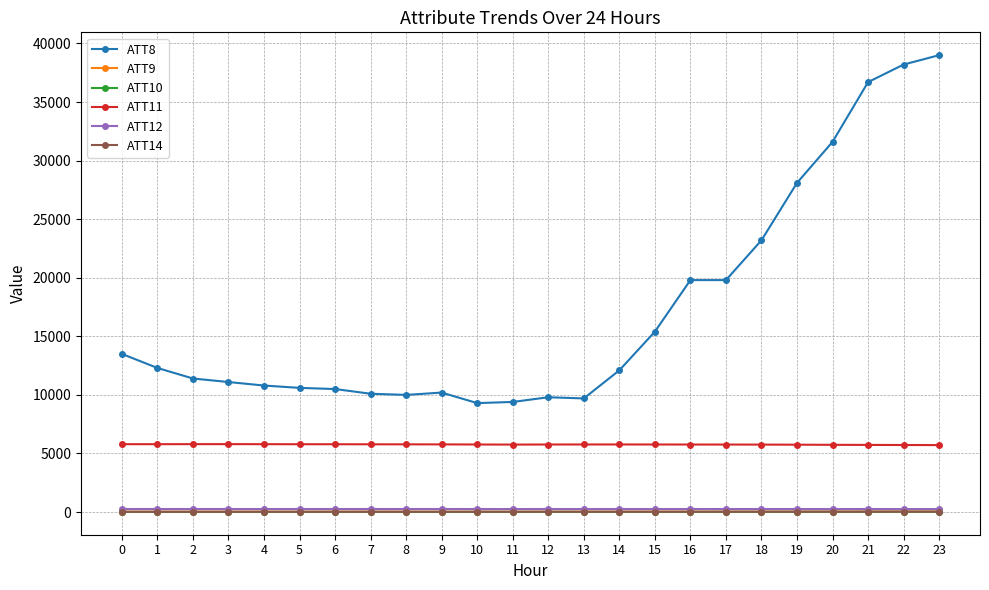

Which series has the largest total across all categories?

ATT8